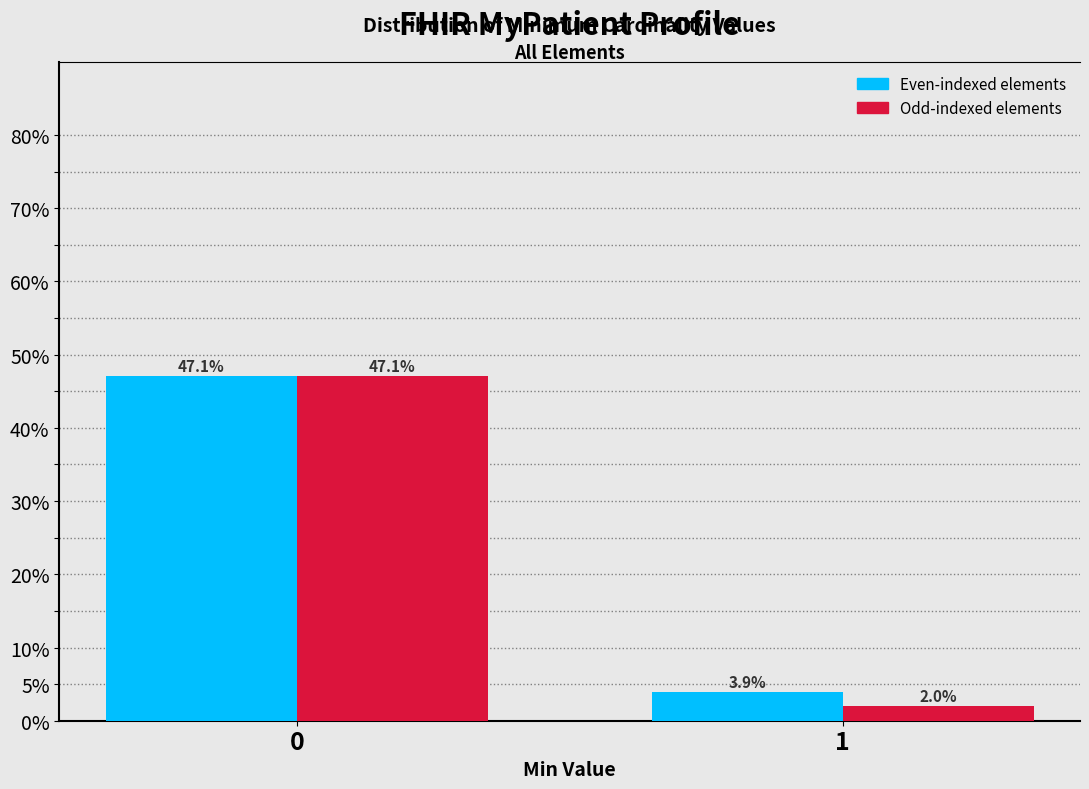

What is the greatest value displayed?

47.1